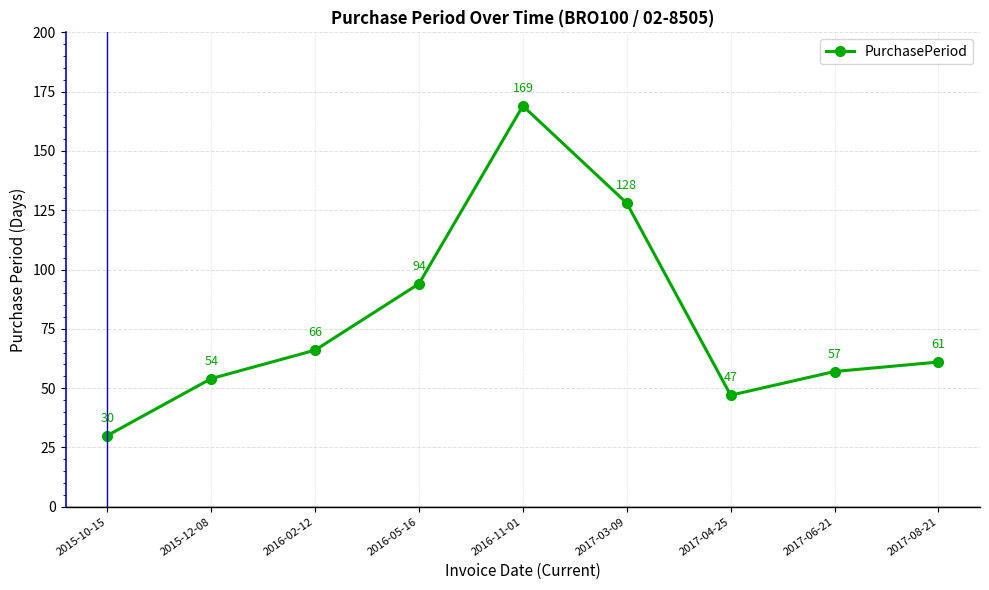

At which category does the chart reach its peak across all series?

2016-11-01